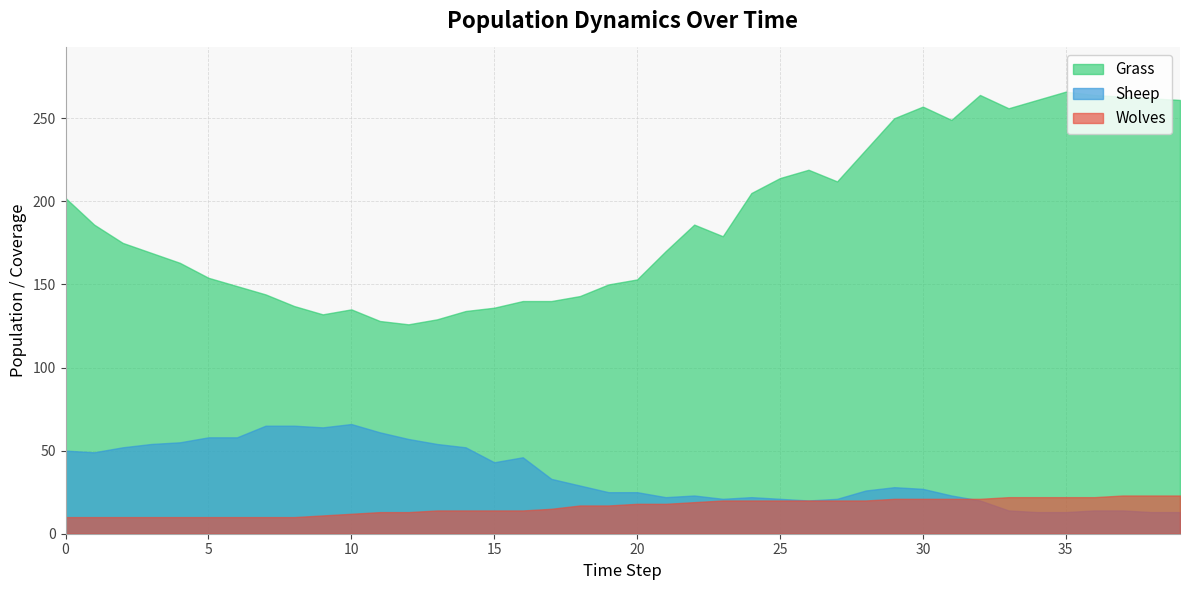

List the labels in order of Sheep value, smallest first.

34, 35, 38, 39, 33, 36, 37, 26, 32, 23, 25, 27, 21, 24, 22, 31, 19, 20, 28, 30, 29, 18, 17, 15, 16, 1, 0, 2, 14, 3, 13, 4, 12, 5, 6, 11, 9, 7, 8, 10